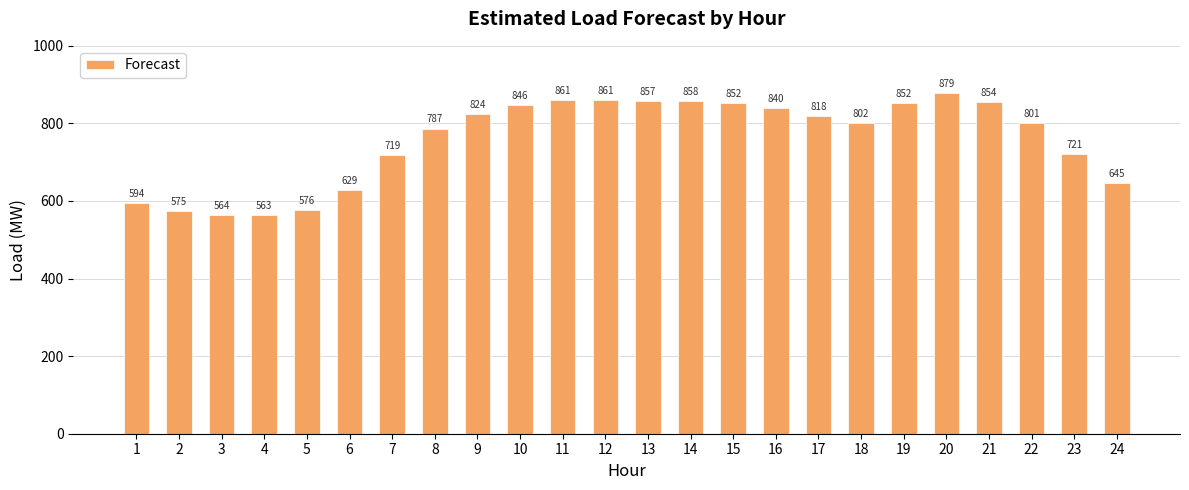

Are the bars grouped side by side (vs. stacked)?

No